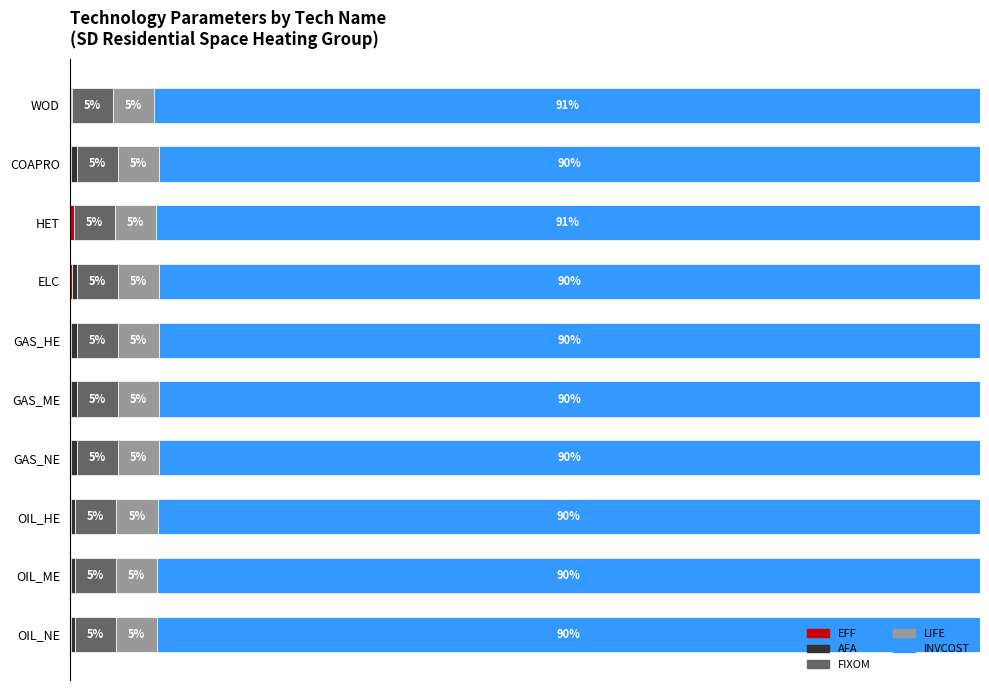

Which series has the largest total across all categories?

INVCOST